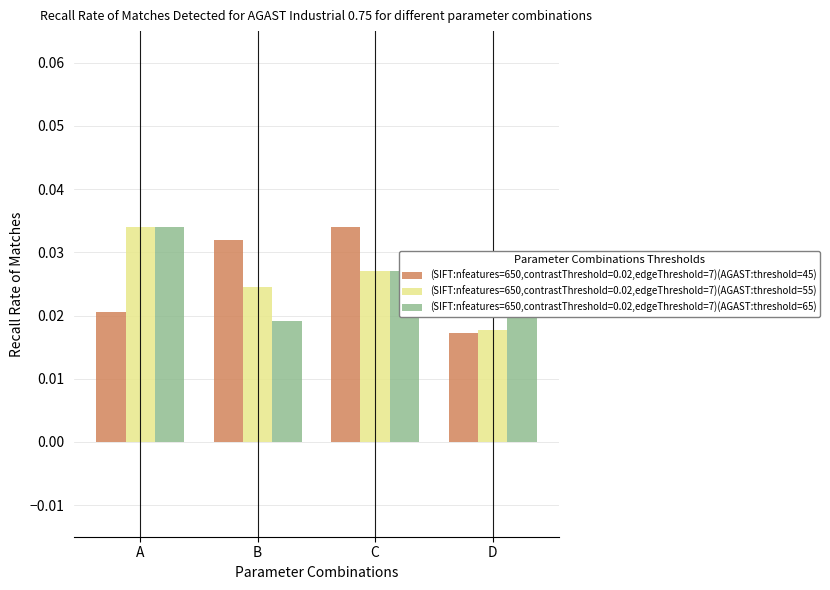

What is the sum of all (SIFT:nfeatures=650,contrastThreshold=0.02,edgeThreshold=7)(AGAST:threshold=65) values?

0.1